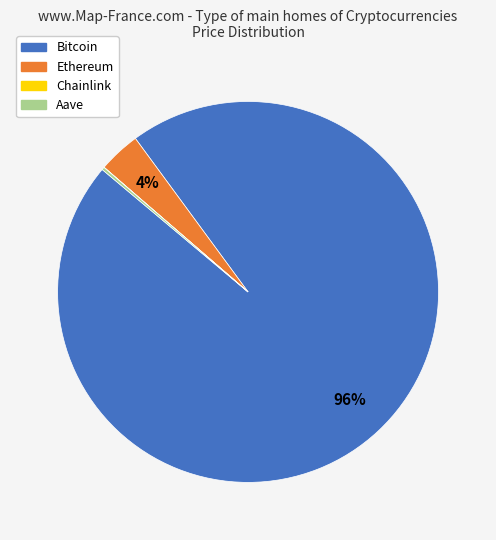

Does any single category account for the majority?

Yes